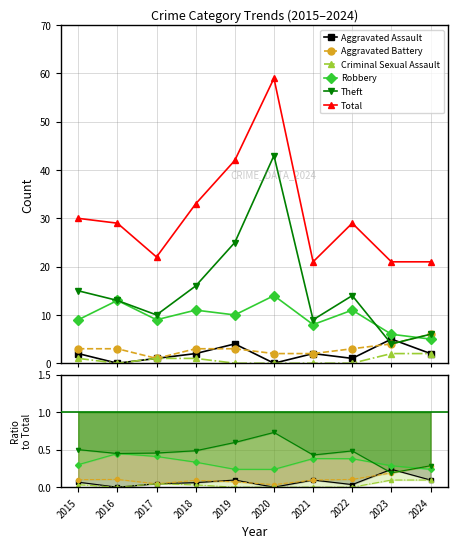

How many lines are shown in the chart?

6